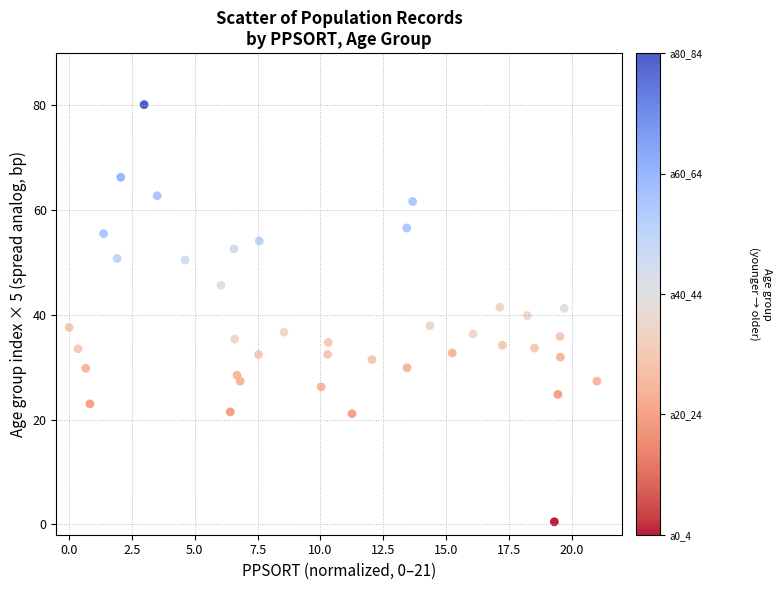

What is the range of Y values (max minus min)?

79.7